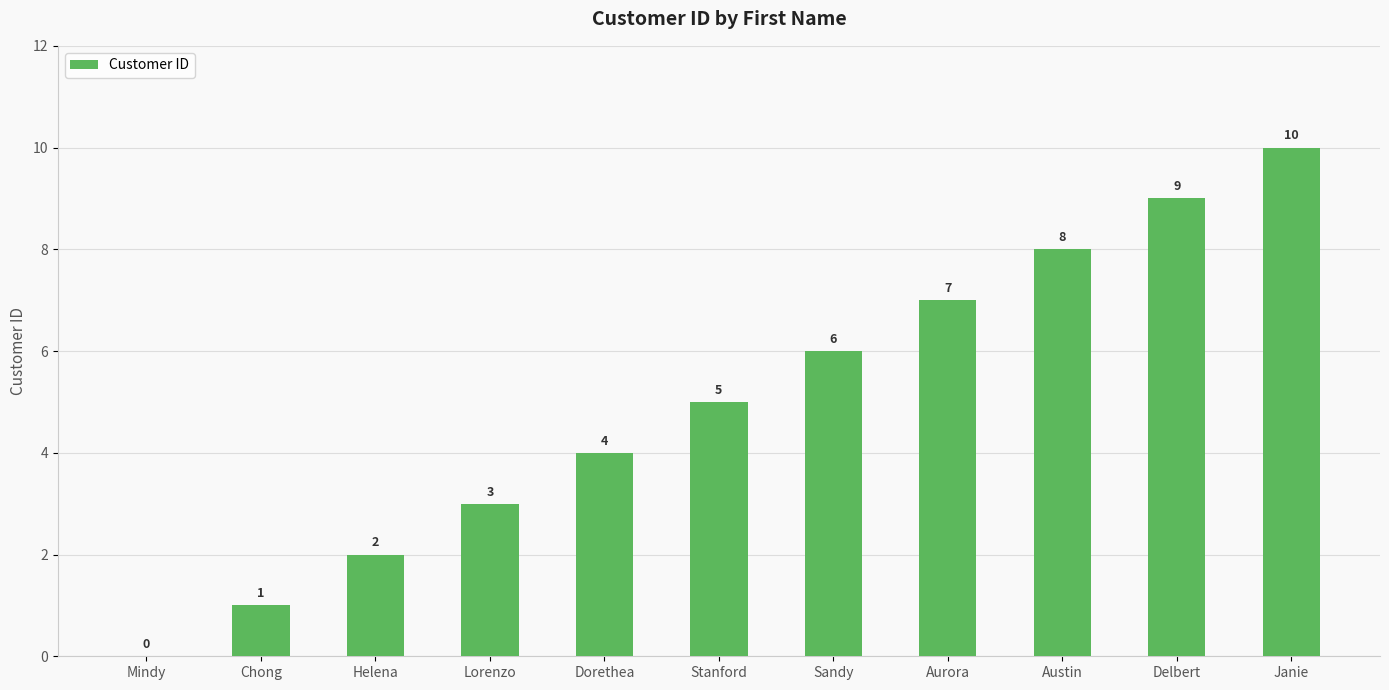

What is the difference between the values at Lorenzo and Aurora?

4